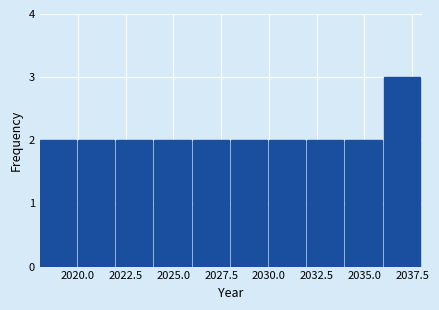

Over which range of the x-axis is the bar tallest?

2036 to 2038